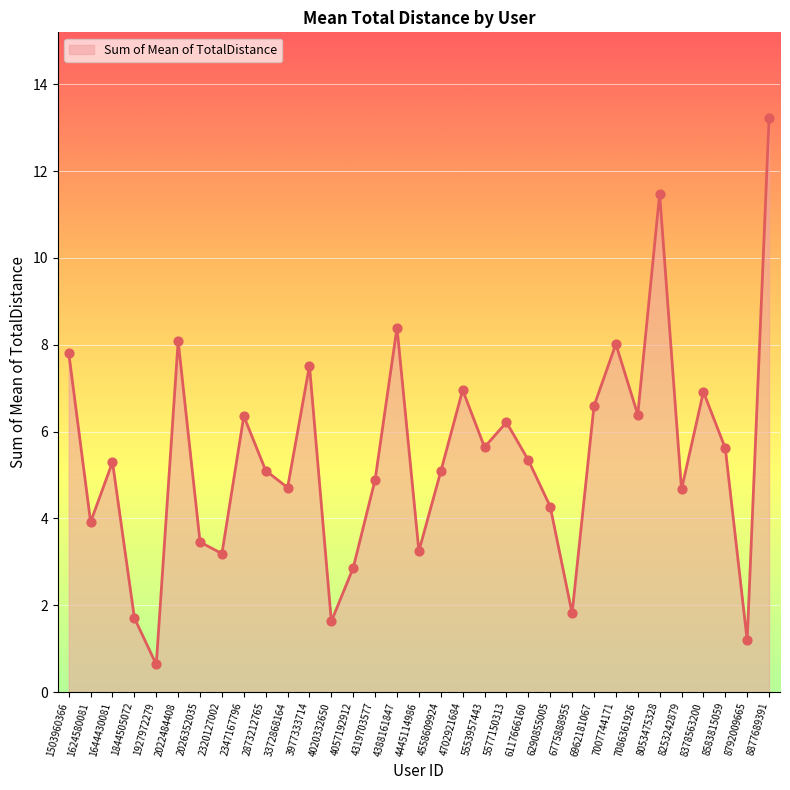

What is the change in value from 2022484408 to 3977333714?

-0.6